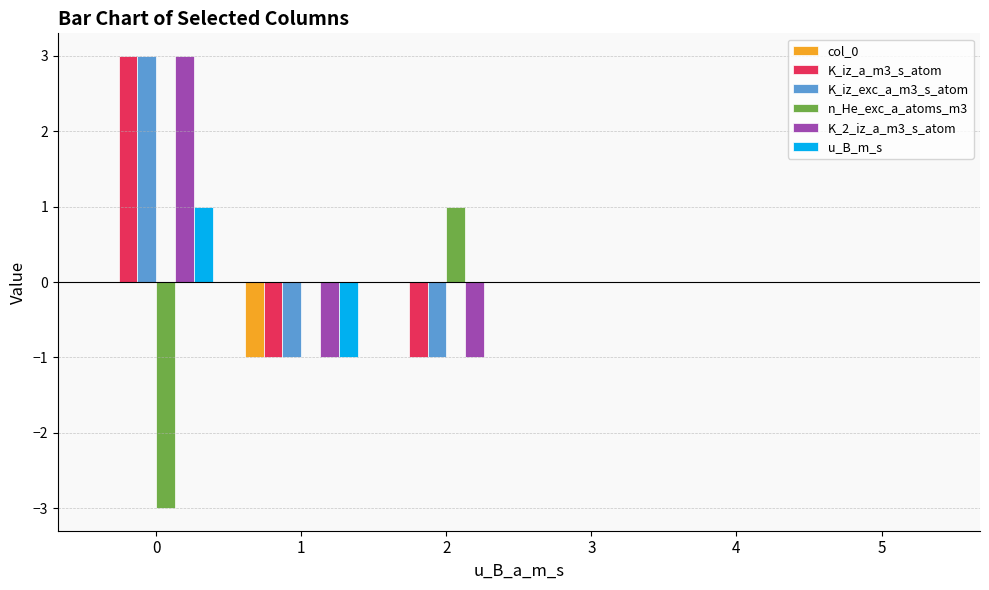

Reading left to right, transcribe all the data shown in this chart.

col_0: 0	-1	0	0	0	0
K_iz_a_m3_s_atom: 3	-1	-1	0	0	0
K_iz_exc_a_m3_s_atom: 3	-1	-1	0	0	0
n_He_exc_a_atoms_m3: -3	0	1	0	0	0
K_2_iz_a_m3_s_atom: 3	-1	-1	0	0	0
u_B_m_s: 1	-1	0	0	0	0